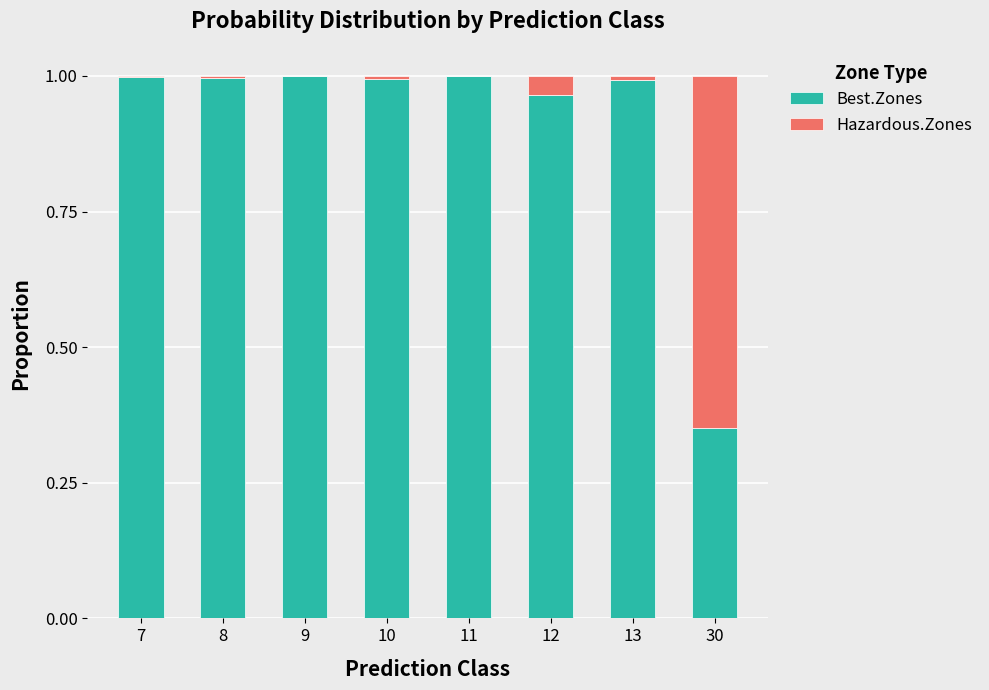

Is it true that Best.Zones equals 1.6 at 10?

False